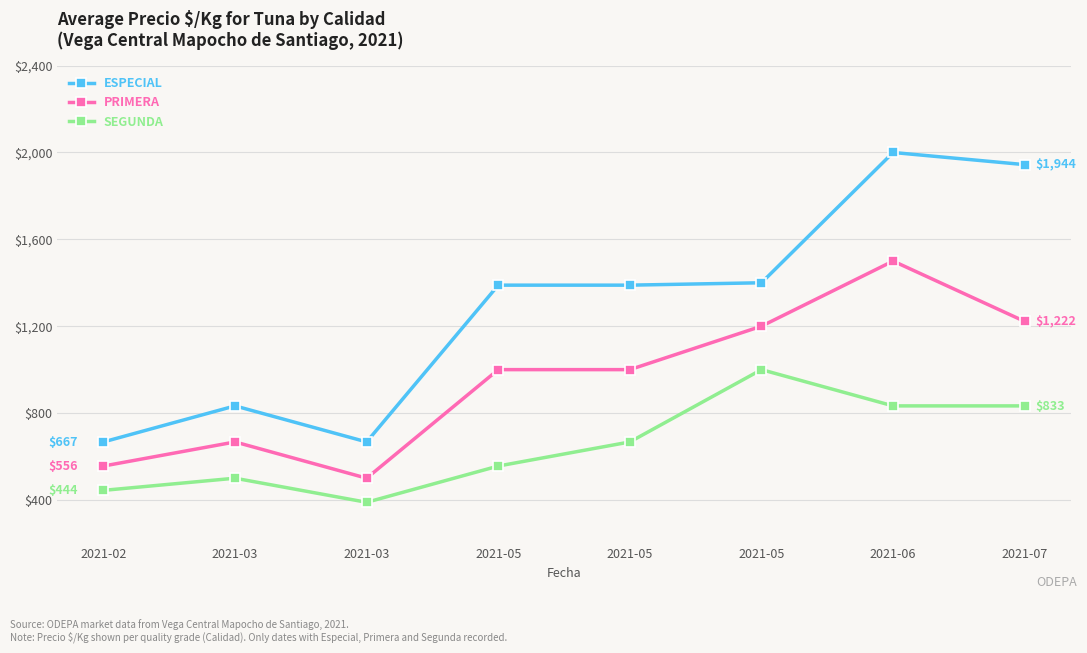

Does the chart have visible grid lines?

Yes